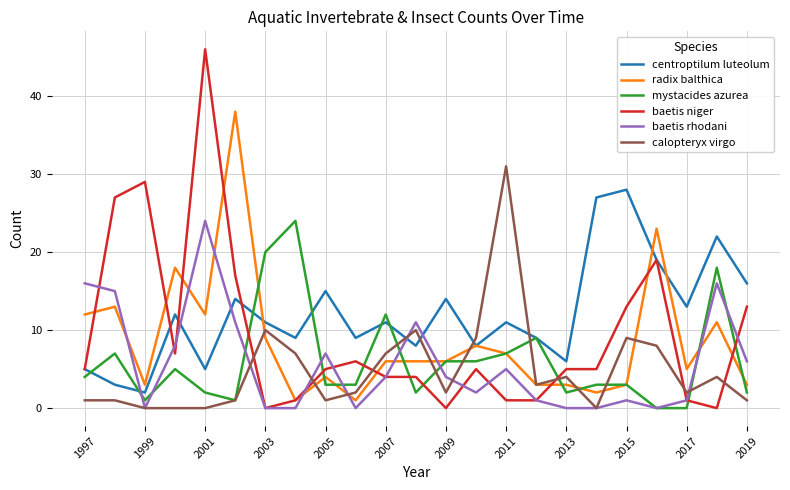

How many distinct data groups are displayed?

6